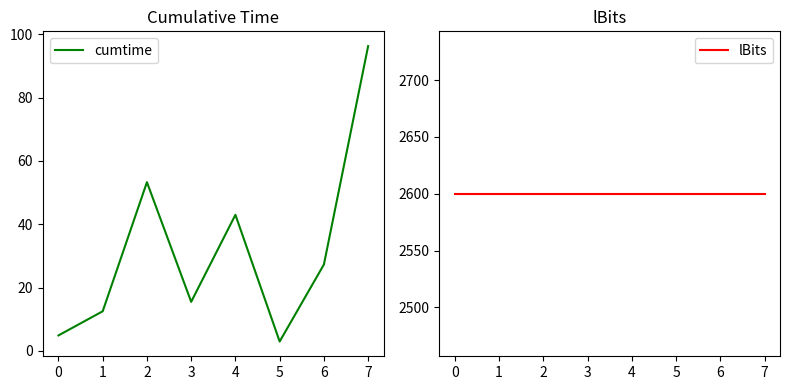

Is it true that cumtime equals 4.9 at 0?

True